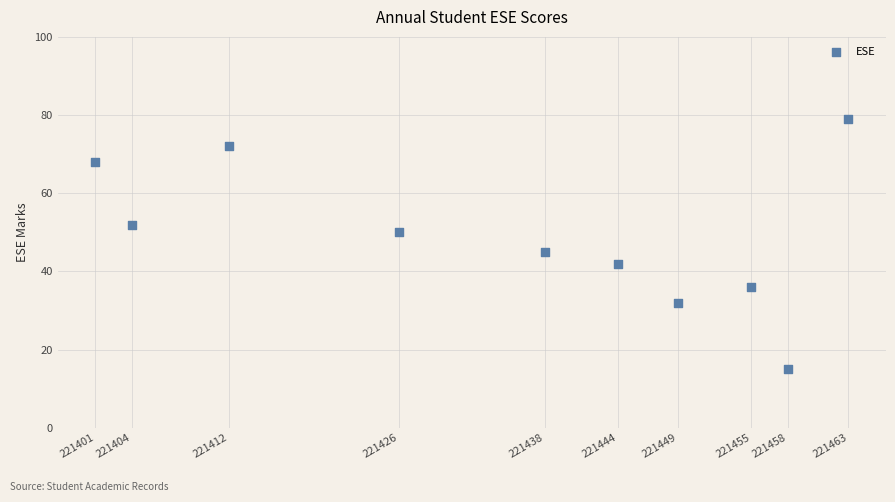

What Y value in the scatter plot is closest to 47?

45